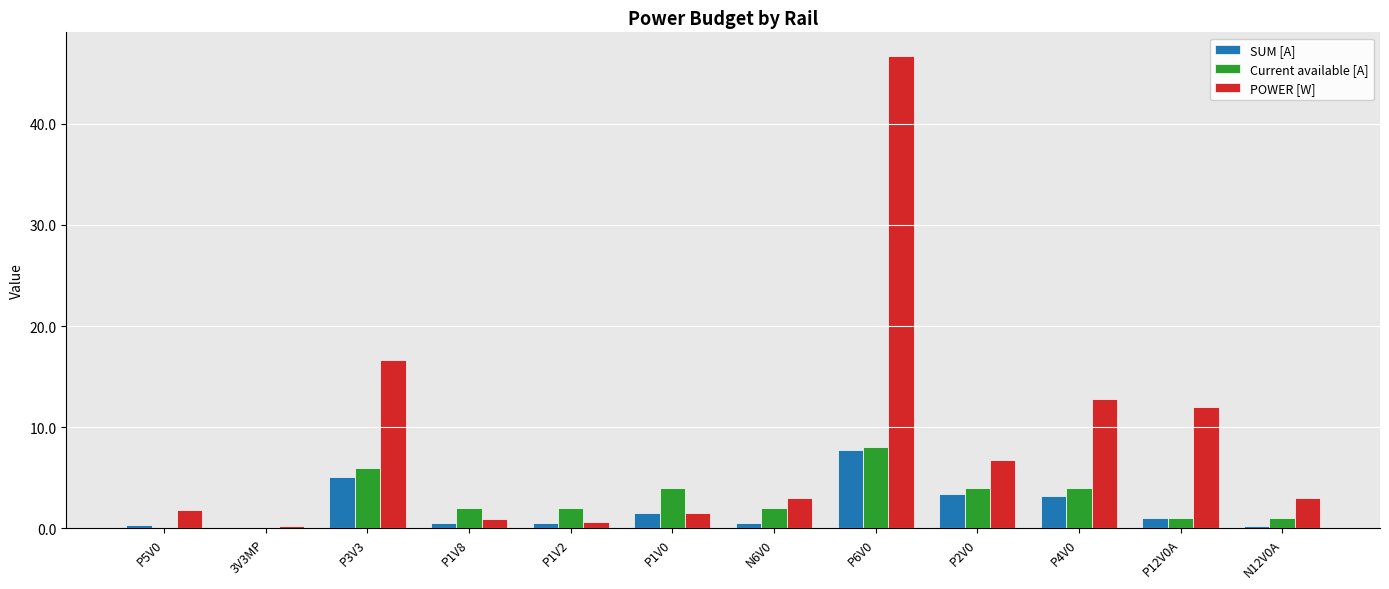

Is it true that POWER [W] equals 0.9 at P1V8?

True